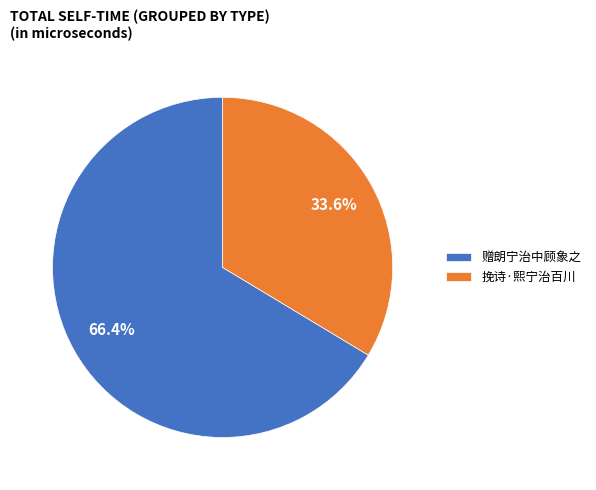

Rank the categories by value from lowest to highest.

挽诗·熙宁治百川, 赠朗宁治中顾象之